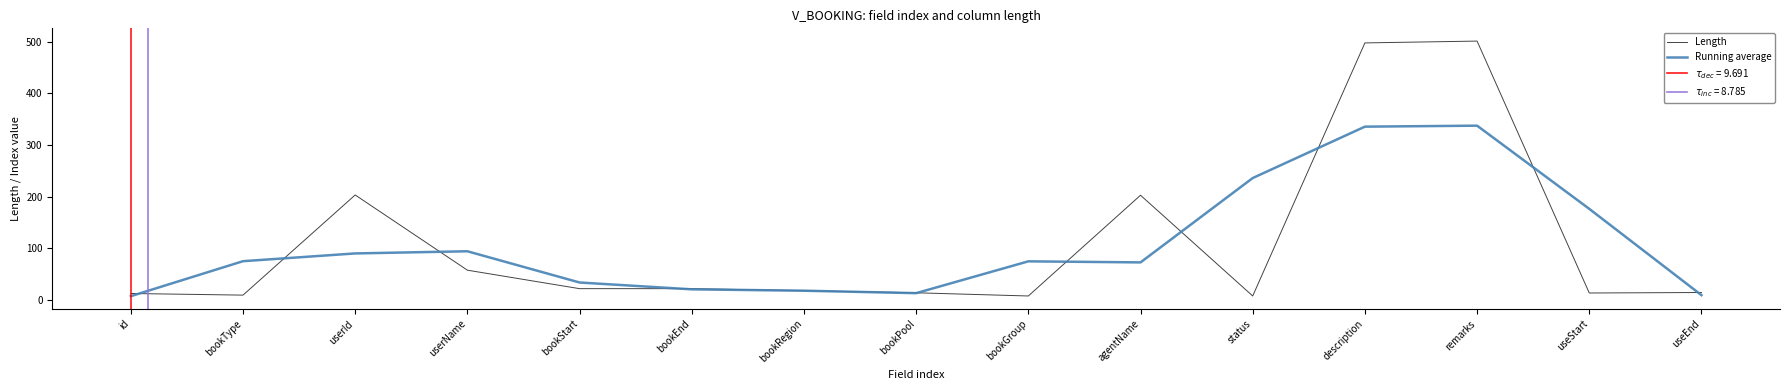

What is the total value across all series at bookGroup?

82.4